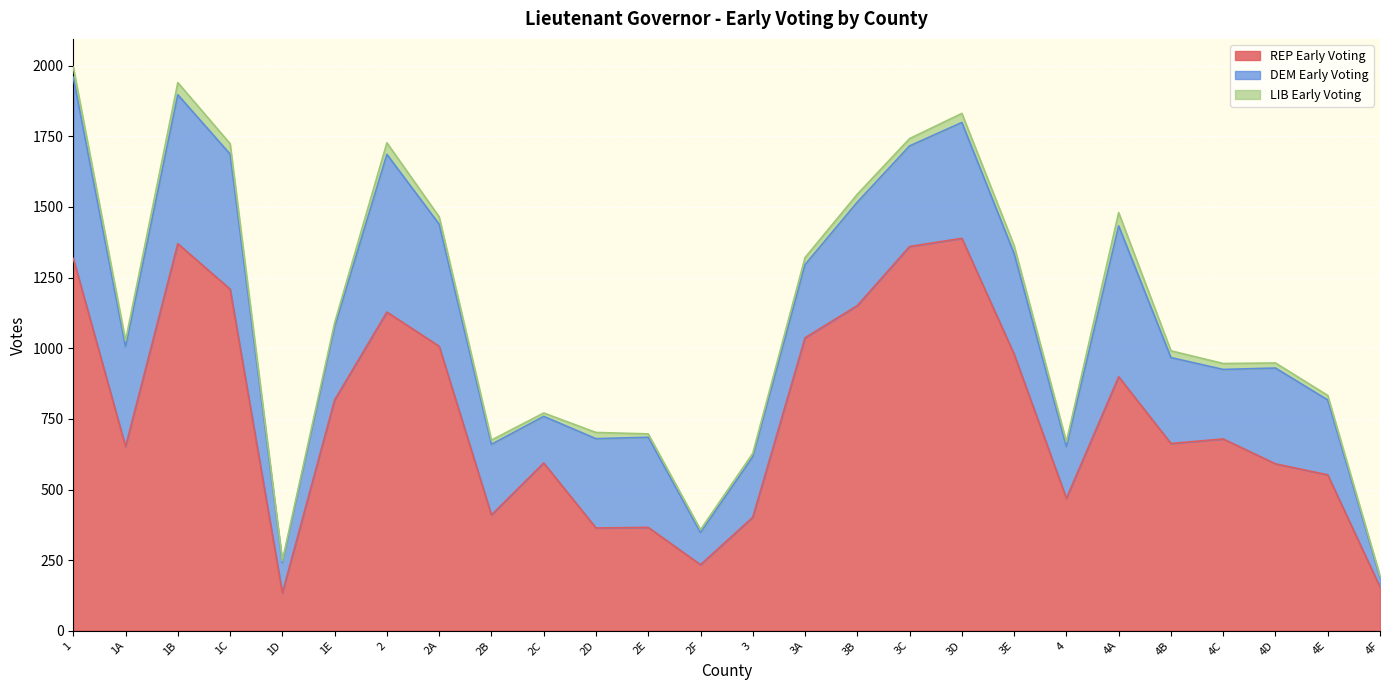

At which label does DEM Early Voting reach its peak?

1